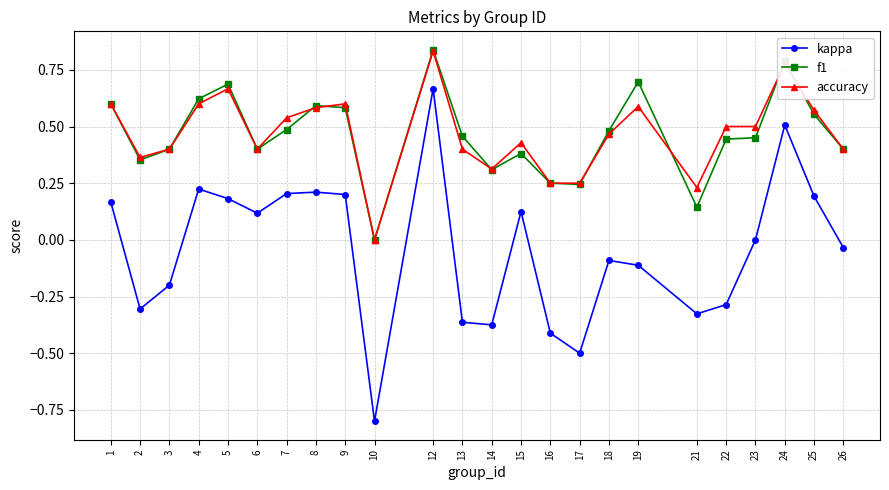

Which series has the largest range (max minus min)?

kappa